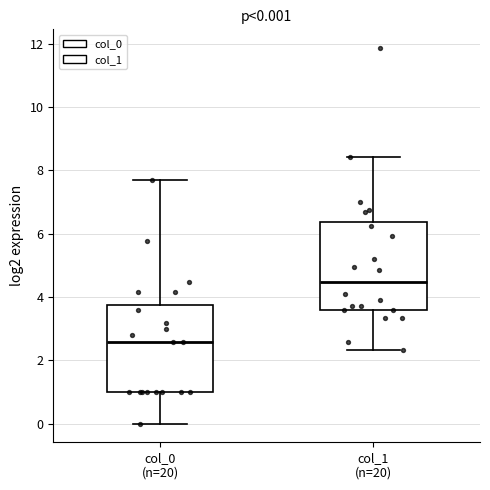

Which box's median line is the lowest?

col_0 (n=20)